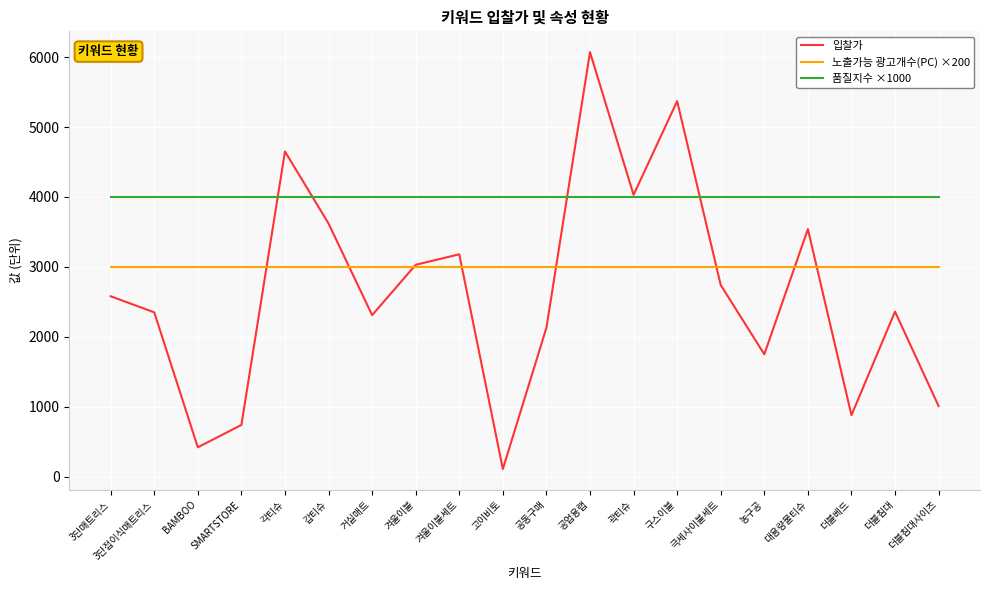

The value of 입찰가 at 고이비토 is 110. True or false?

True